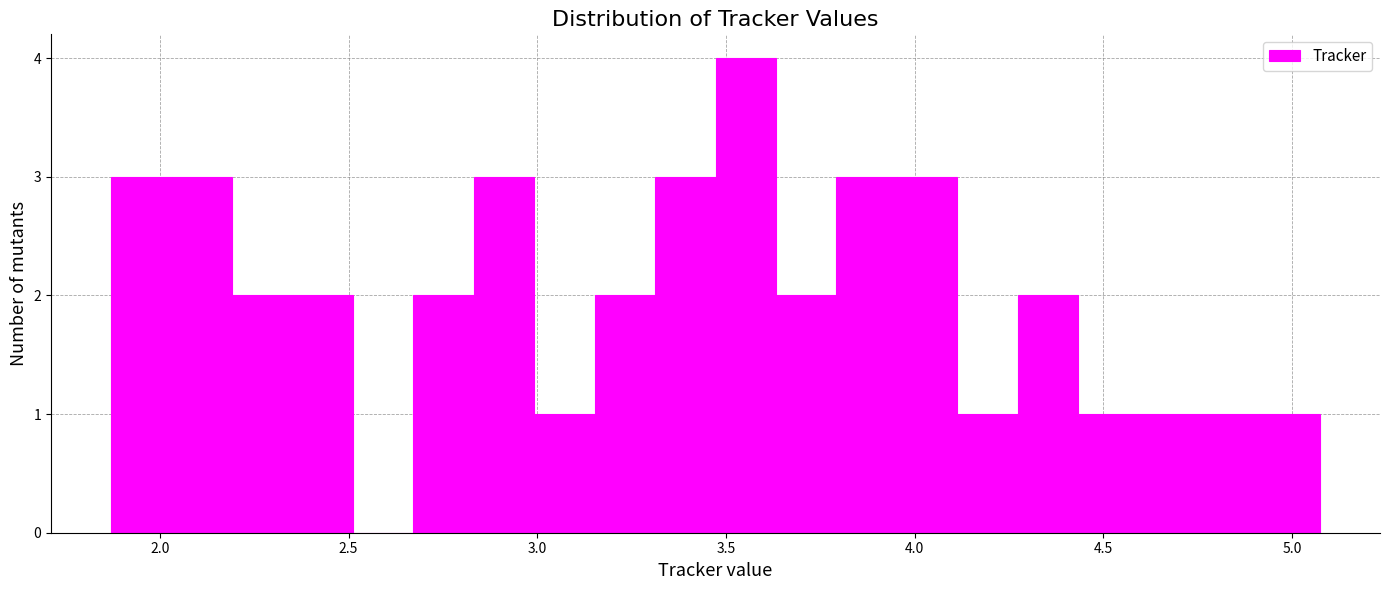

Read against the x-axis, roughly where is the centre of the tallest bar?

3.55